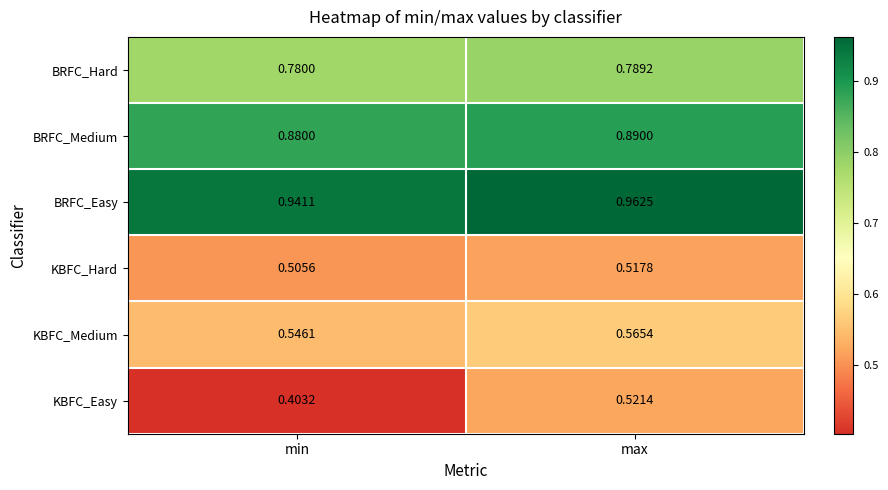

At which label is BRFC_Medium closest to 0?

min